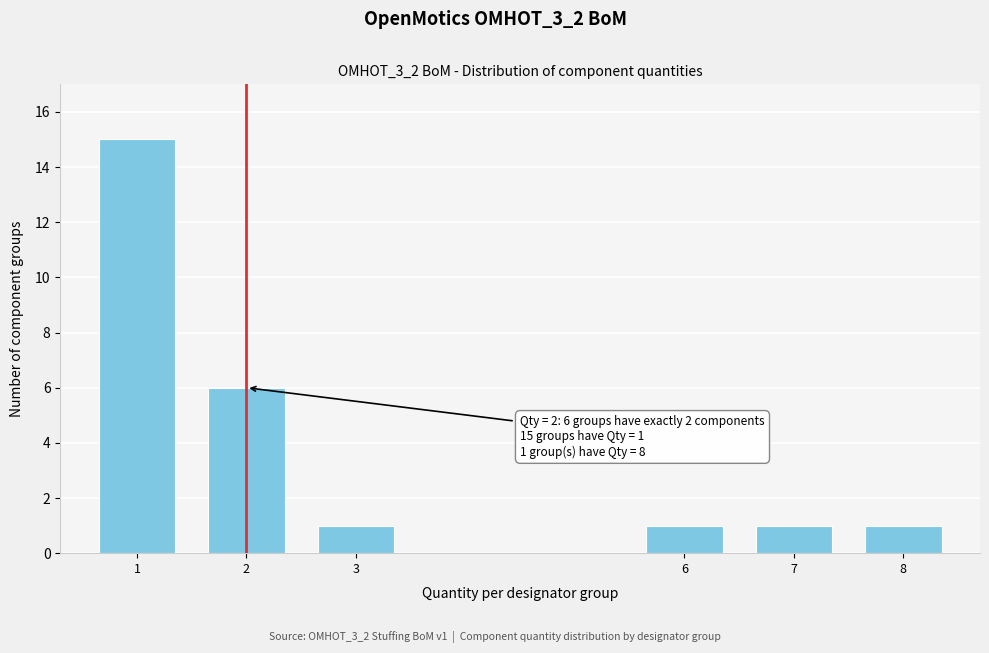

Reading left to right, transcribe all the data shown in this chart.

15	6	1	1	1	1